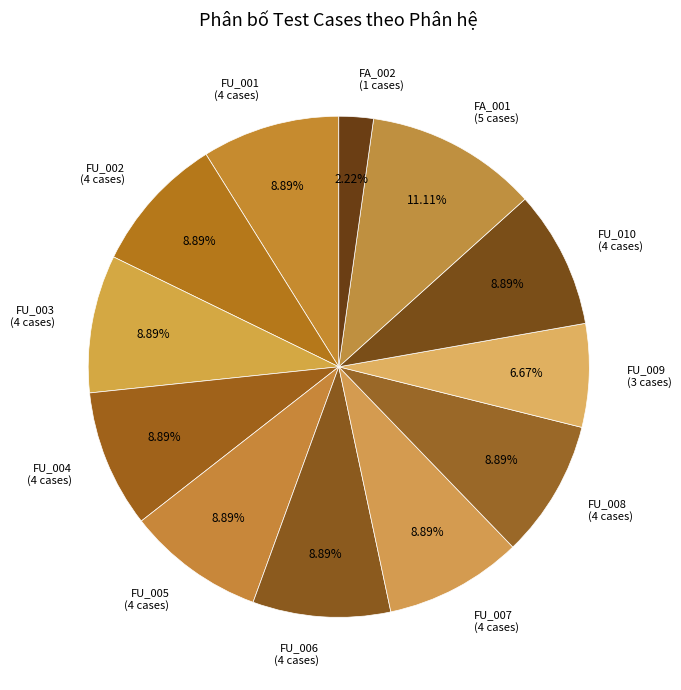

To the nearest percent, what percentage of the pie is FA_001?

11%